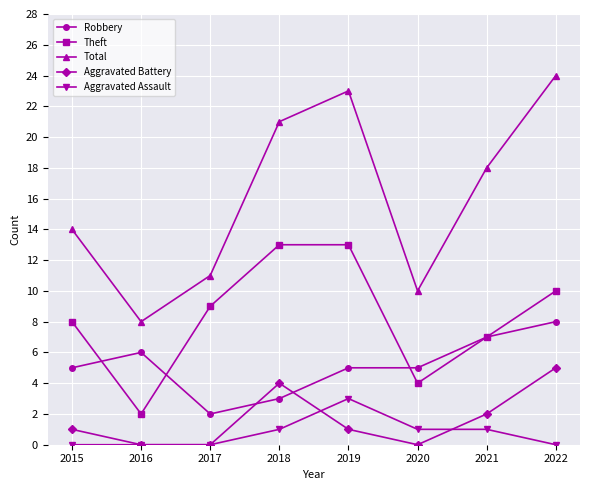

What is the total value across all series at 2015?

28